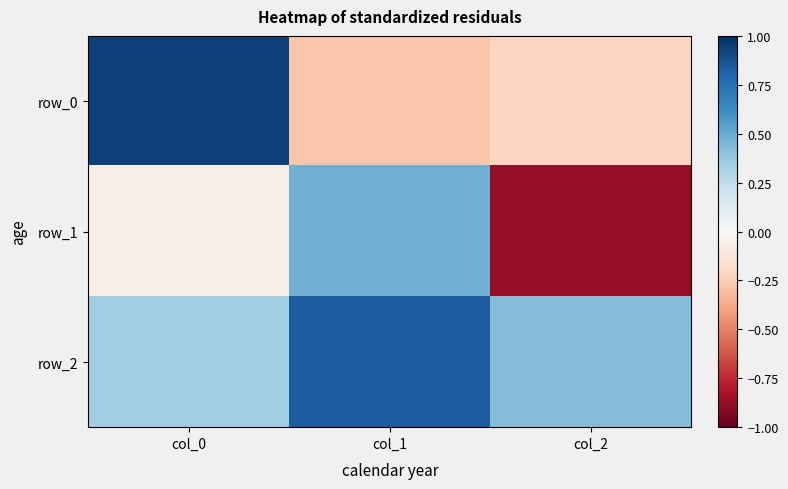

At which category does the chart reach its minimum across all series?

col_2